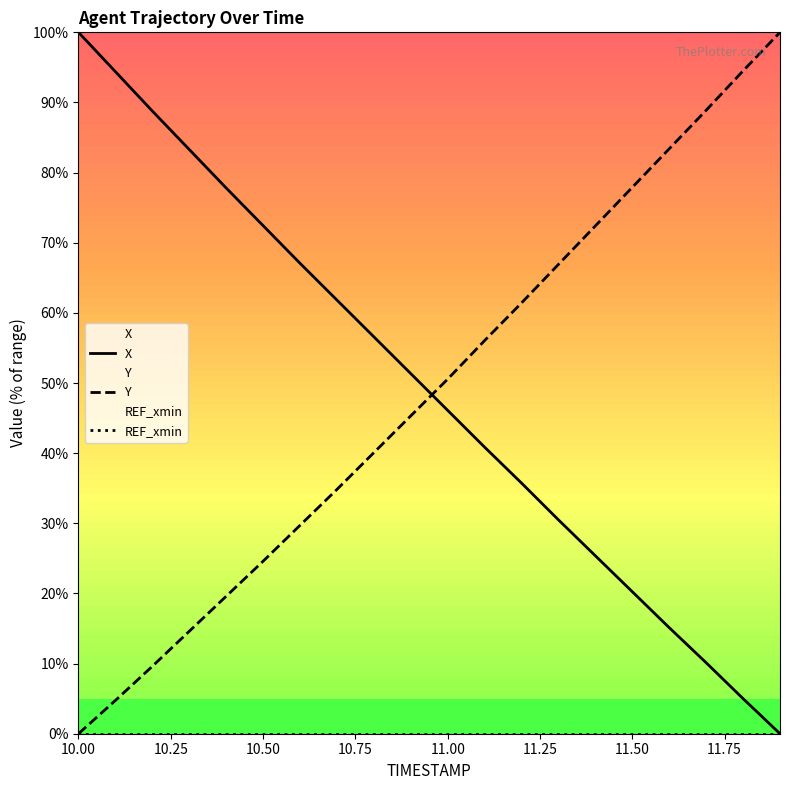

How many intersections are there between Y and X?

1